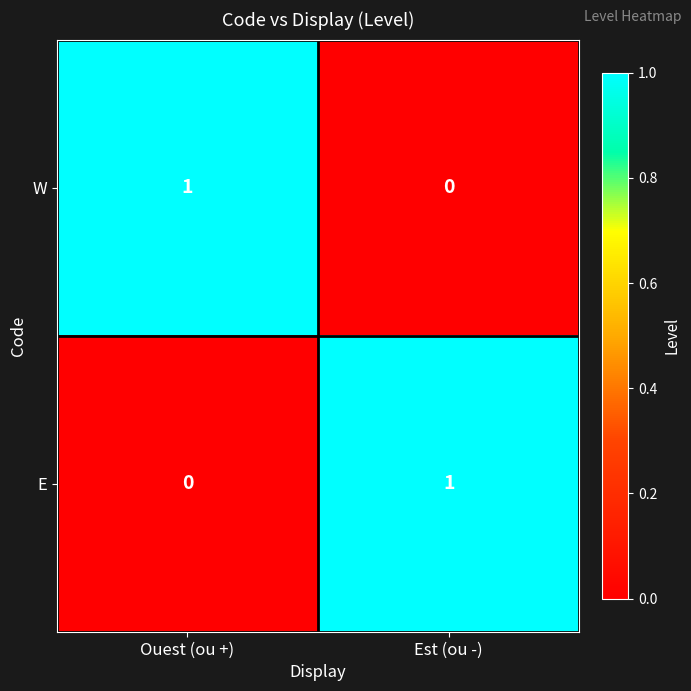

At Ouest (ou +), list the series in order from smallest to largest.

E, W